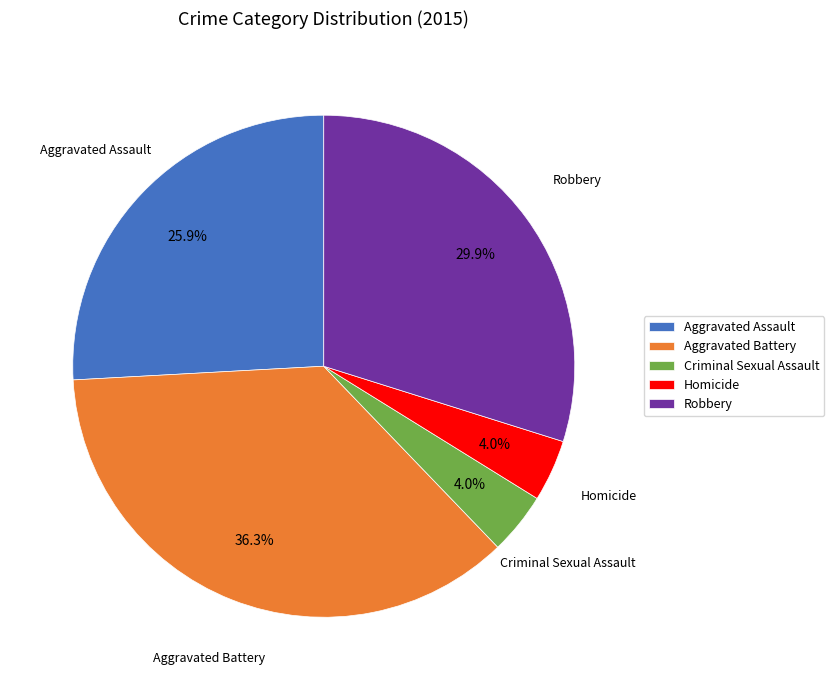

What is the ratio of the value at Robbery to the value at Aggravated Assault?

1.2